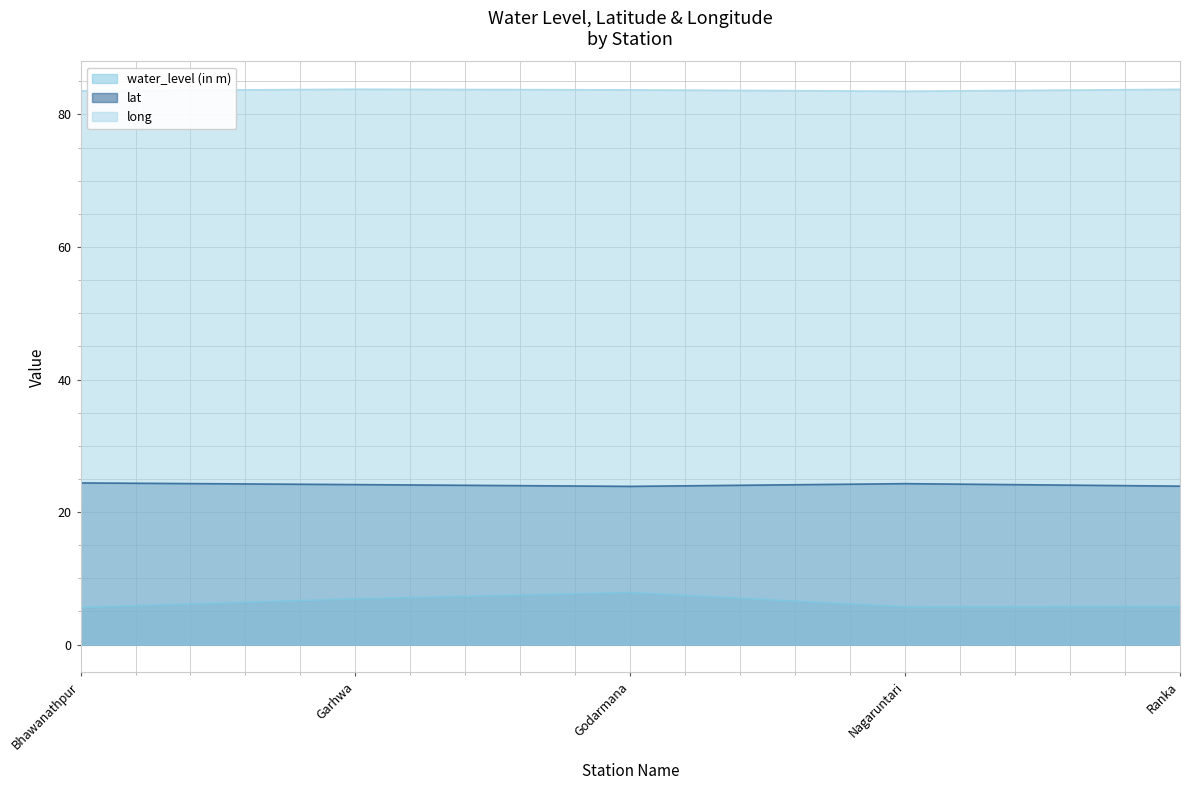

Count the long values in the range 83 to 84.

5